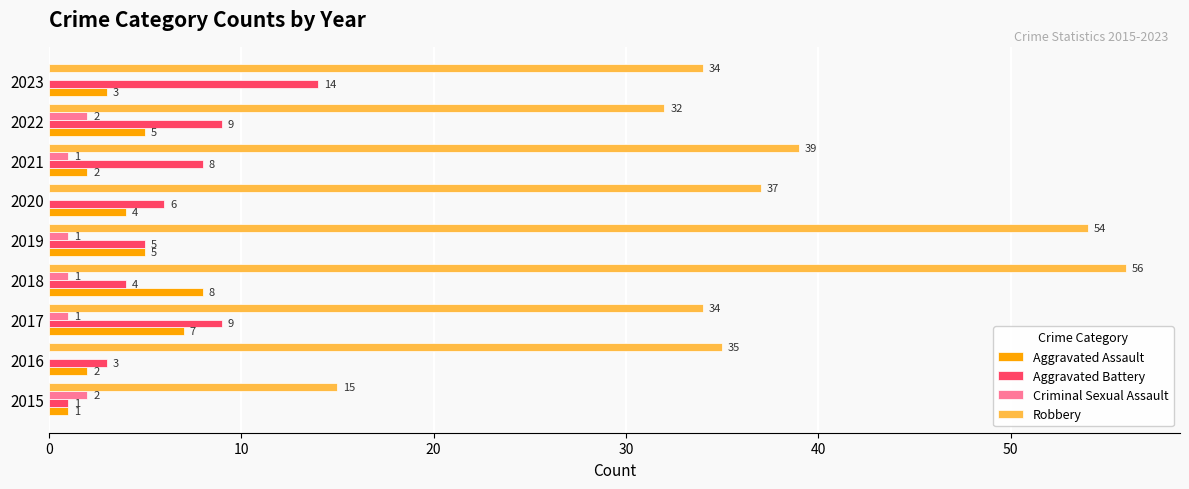

Which series has the largest total across all categories?

Robbery